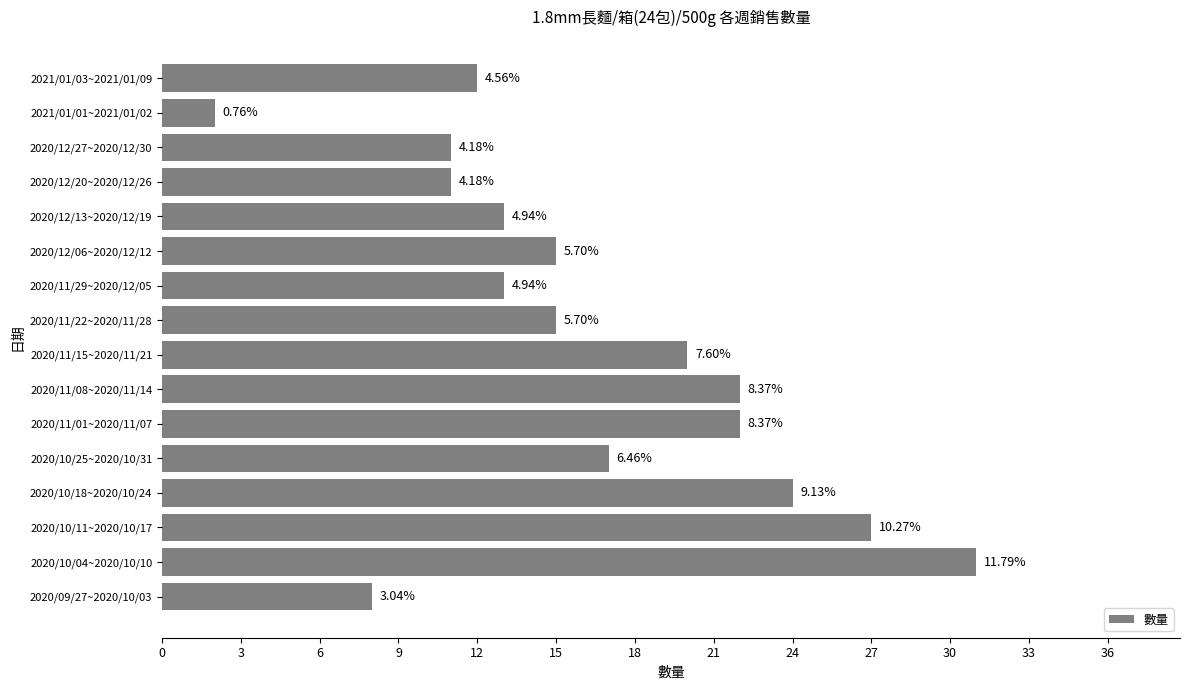

How many bars are there in total?

16